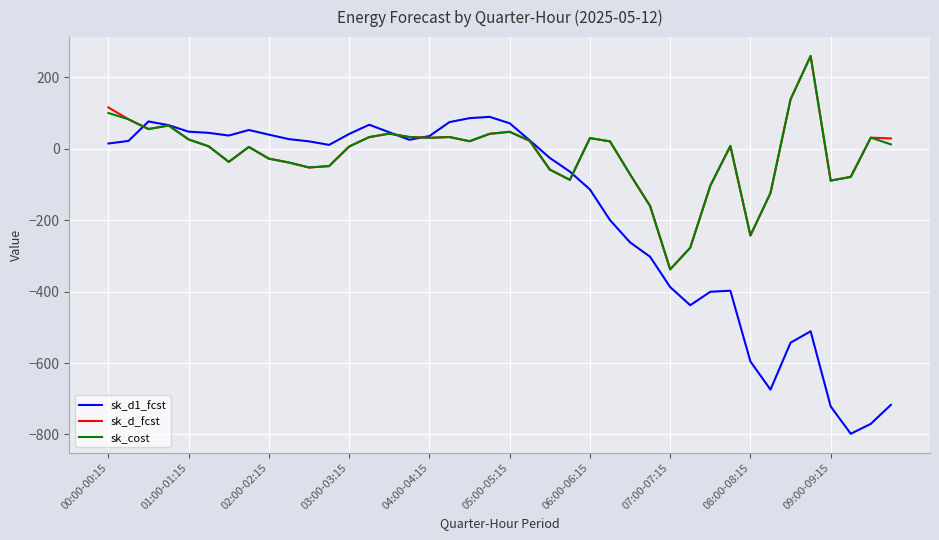

Which series has the largest range (max minus min)?

sk_d1_fcst